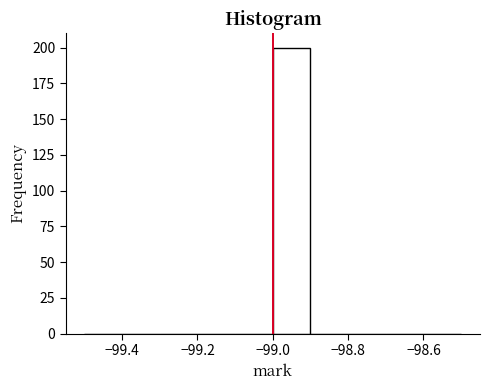

Which range on the x-axis has the tallest bar?

-99.0 to -98.9